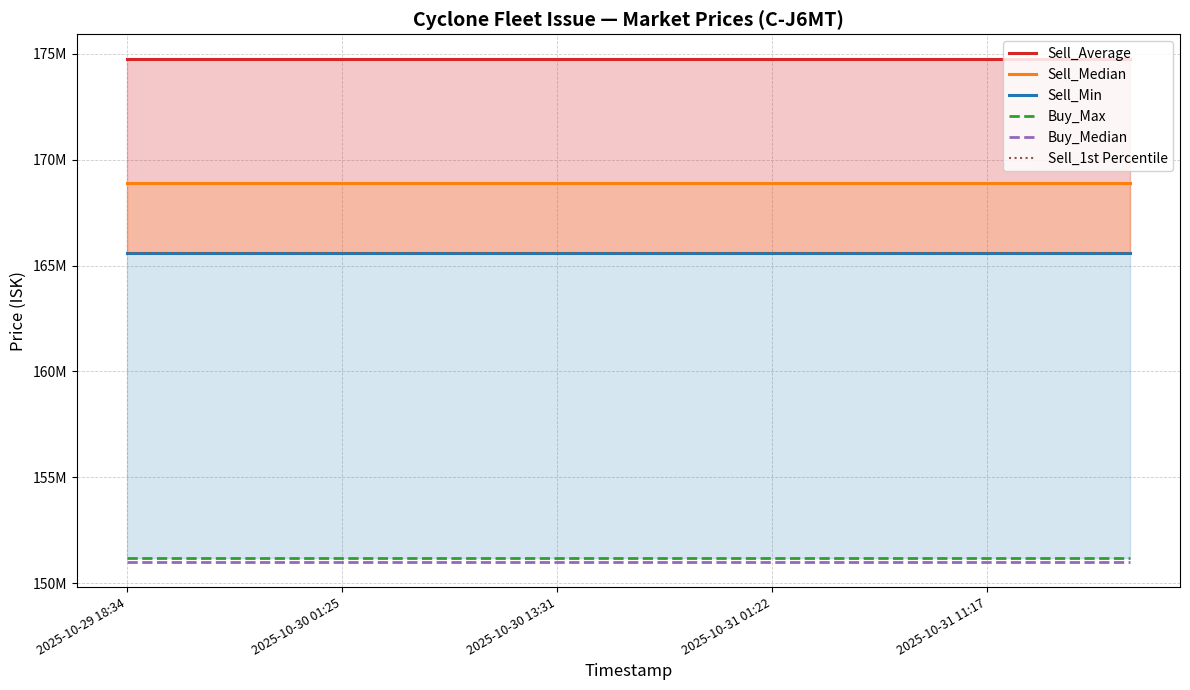

At which label does Buy_Max reach its peak?

2025-10-29 18:34